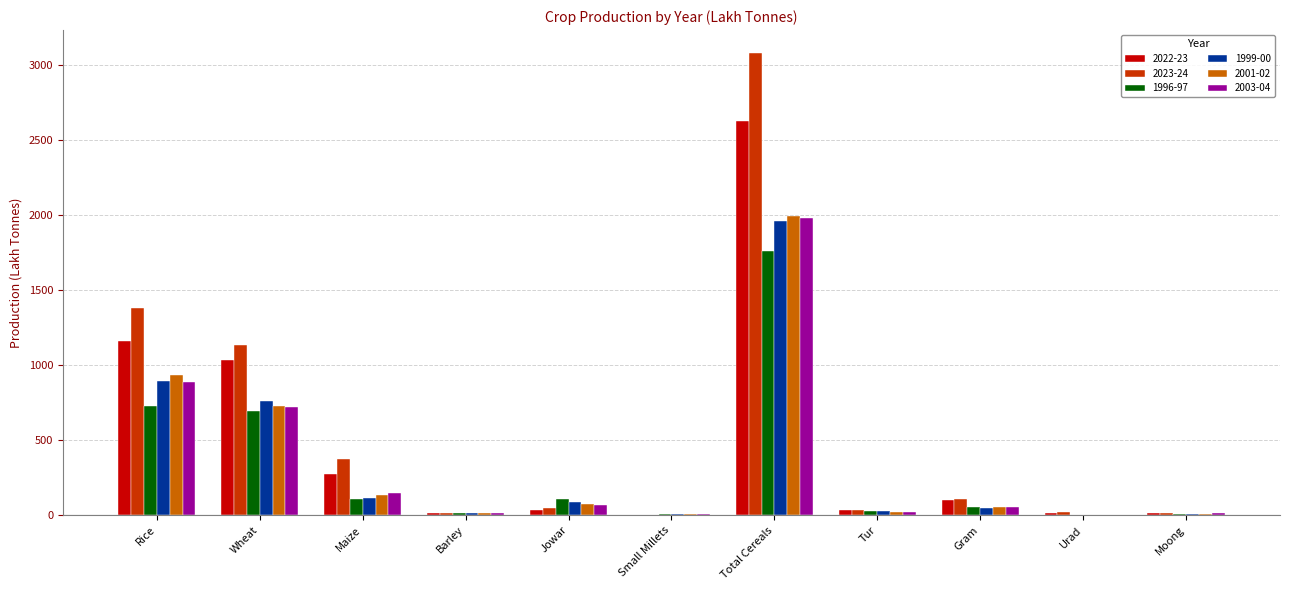

Which category has the highest value in the 2023-24 series?

Total Cereals